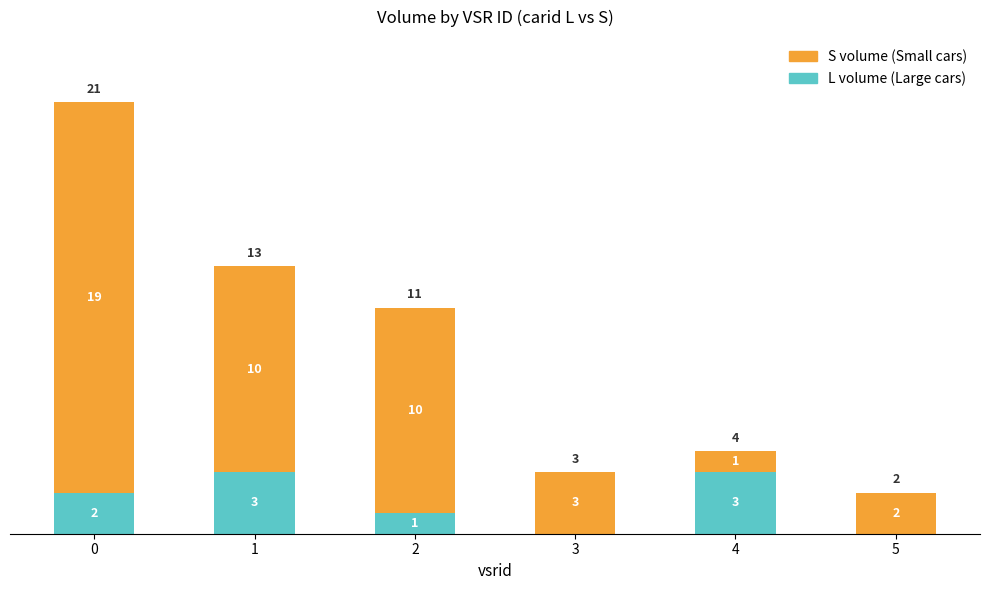

Are the bars horizontal?

No